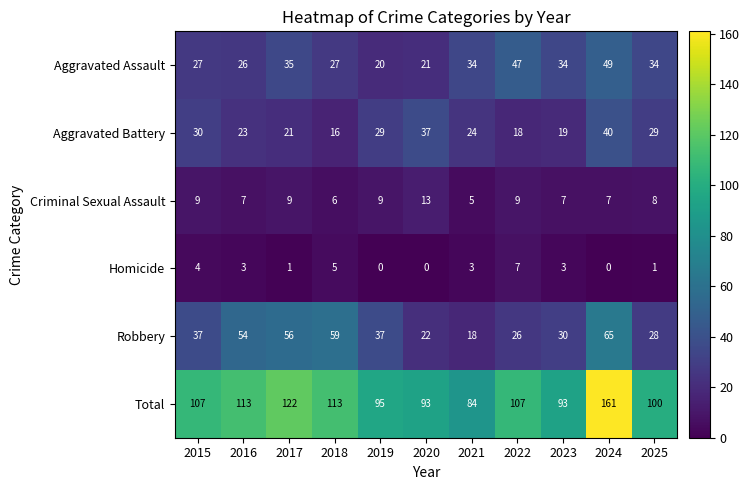

The Aggravated Battery series shows 23 at 2016. True or false?

True